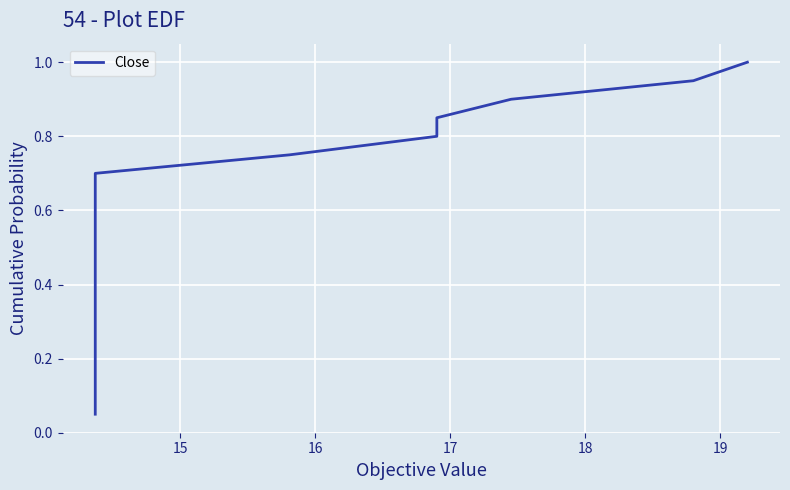

What is the value of the 6th point from the left?

0.3